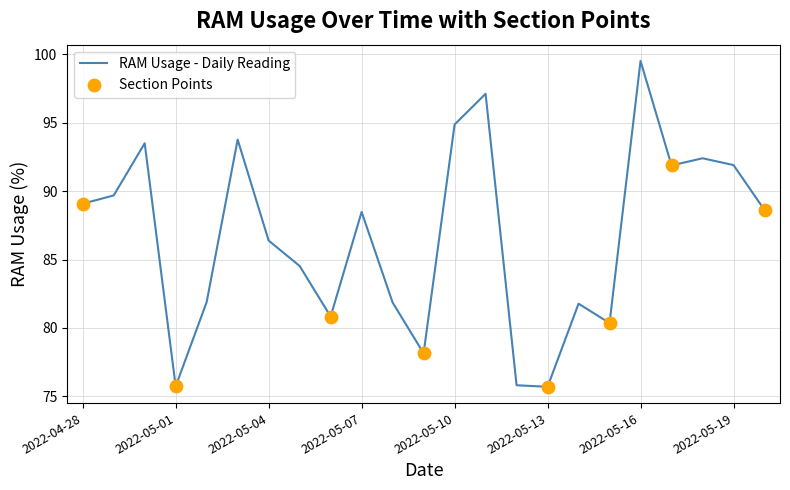

What is the greatest value displayed?

99.5